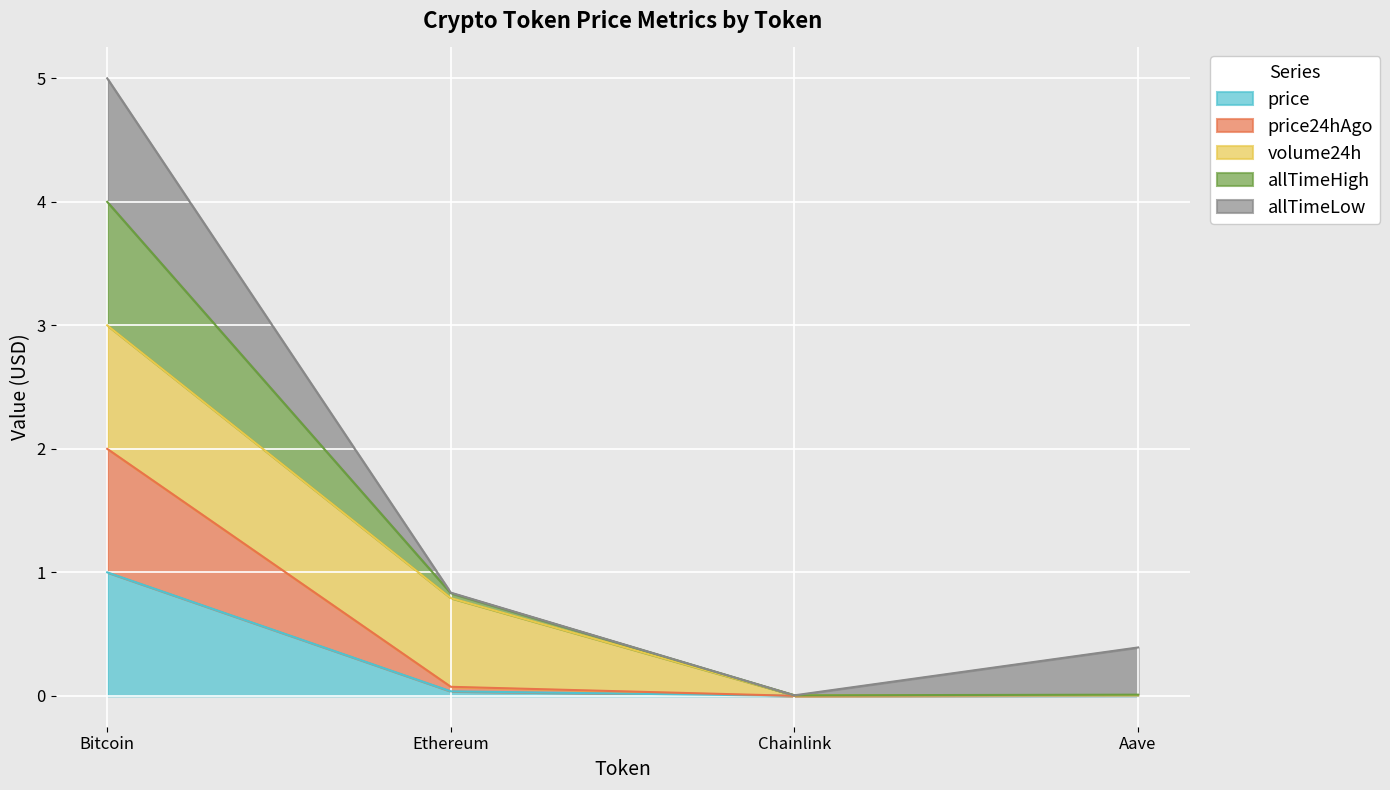

True or false: allTimeHigh and price intersect in this chart.

False